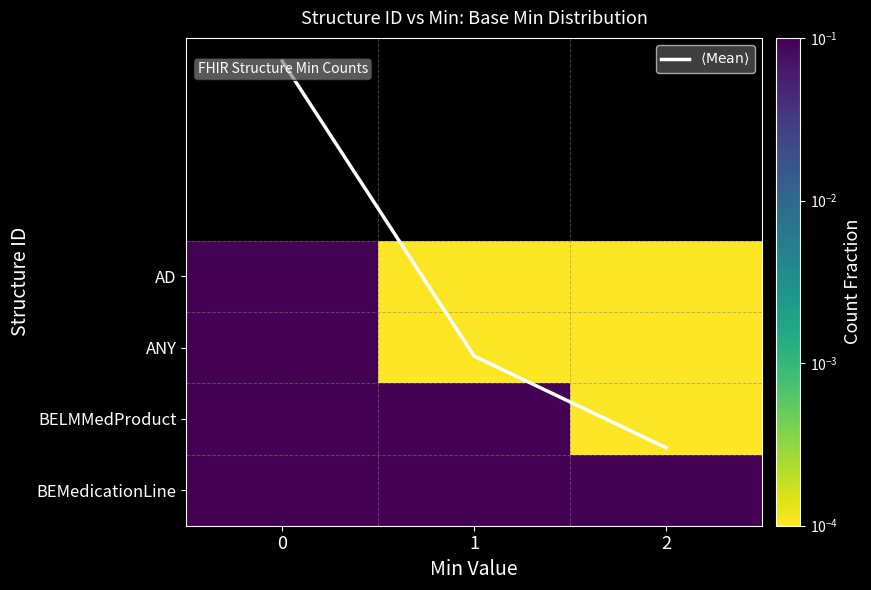

At how many categories does at least one series exceed 1?

2